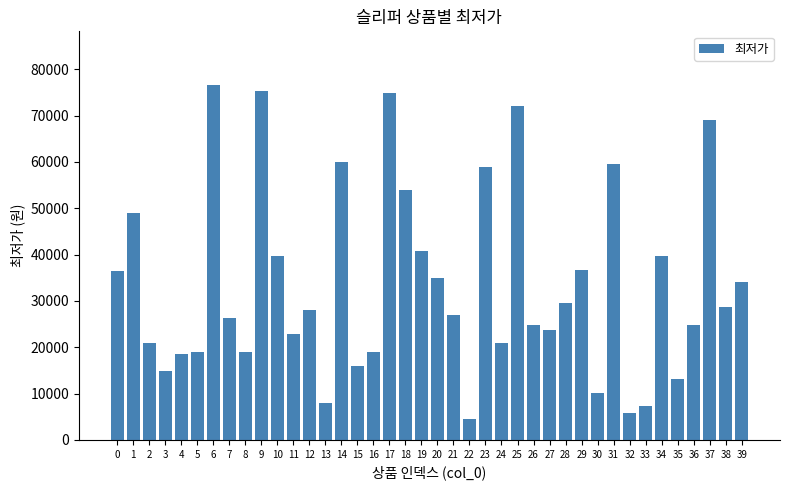

What is the value of the 33rd bar from the left?

5900